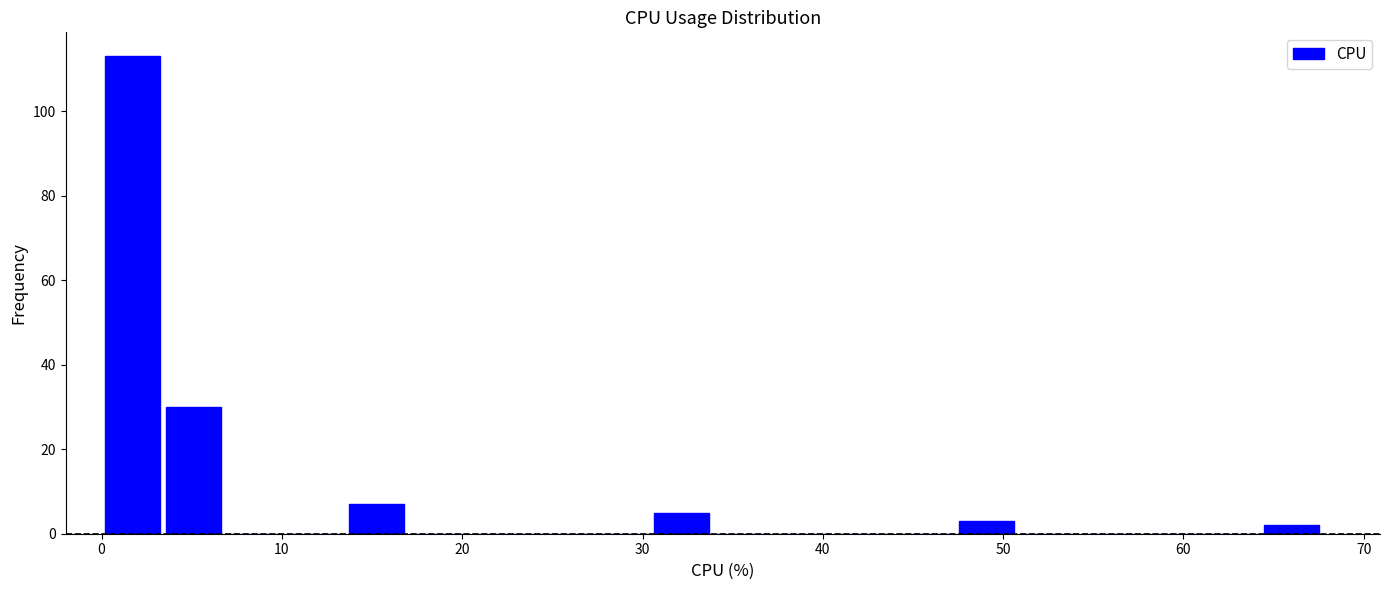

Read against the x-axis, roughly where is the centre of the tallest bar?

2